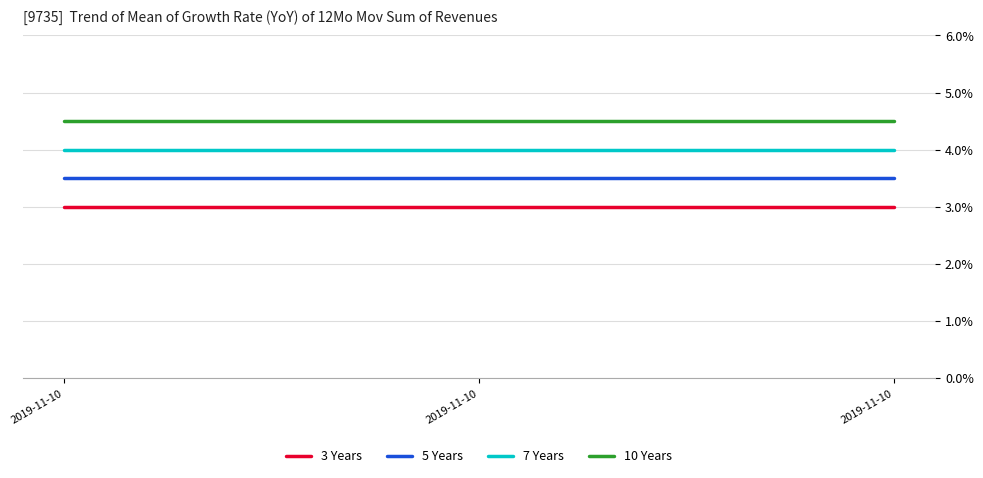

Which series changed the most between 2019-11-10 and 2019-11-10?

3 Years